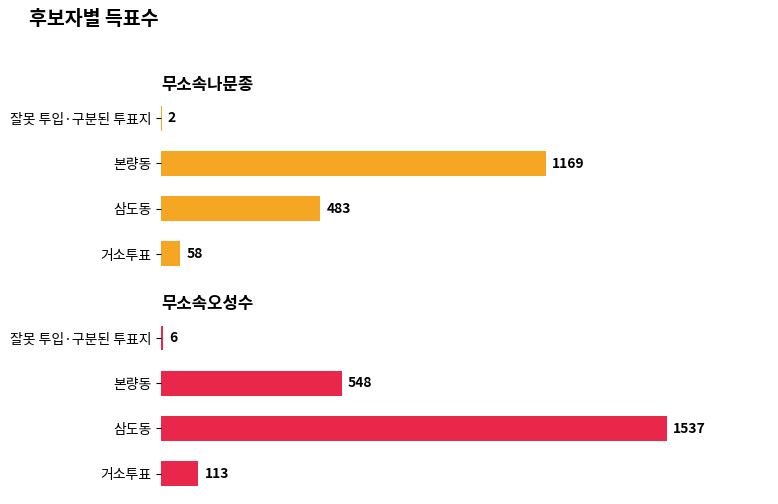

How many data points in 무소속나문종 are less than 483?

2